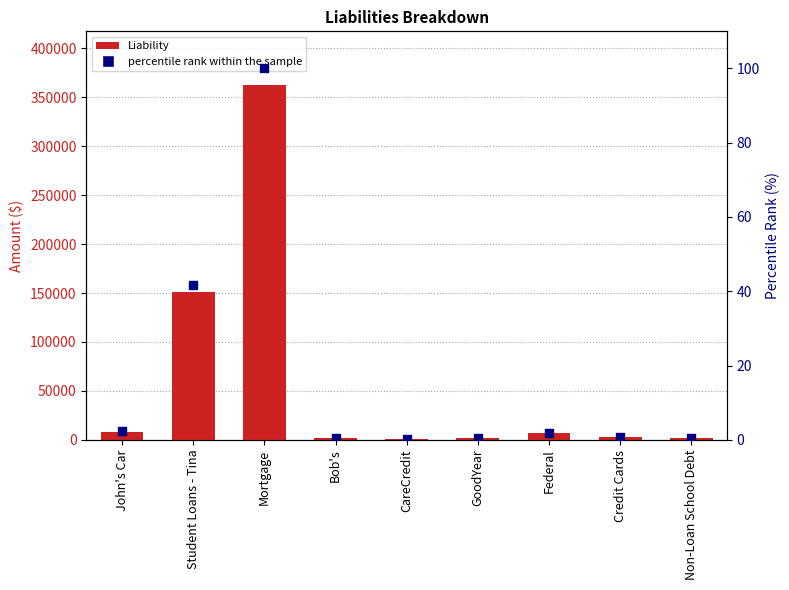

What are all the series names shown in the legend?

Liability, percentile rank within the sample